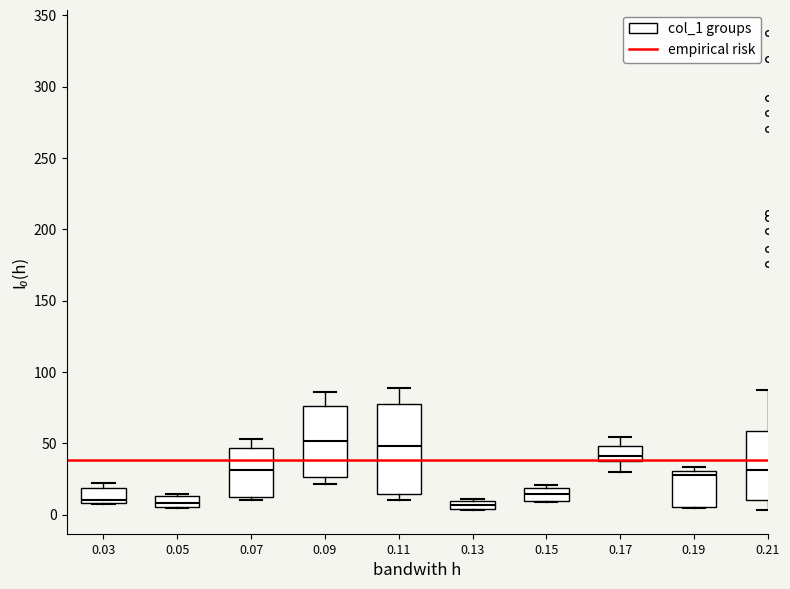

Where is the upper edge of the box at x = 0.03 on the y-axis? The values are not printed on the chart, so give them approximately, as read against the axis.

20